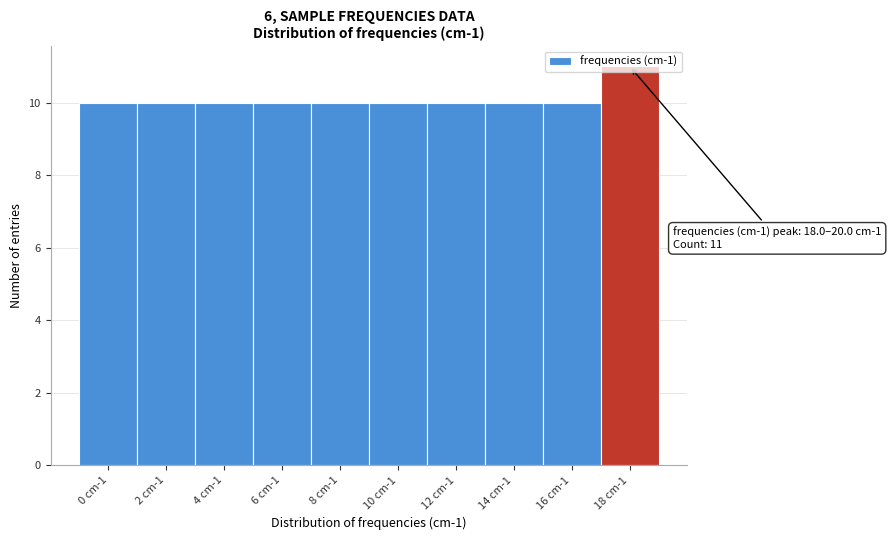

True or false: the data shows 10 at 0 cm-1.

True